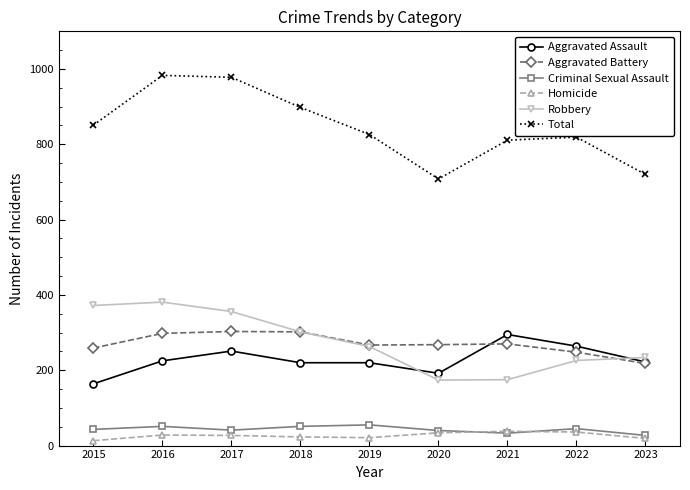

What is the difference between the maximum and minimum values in the Homicide series?

25